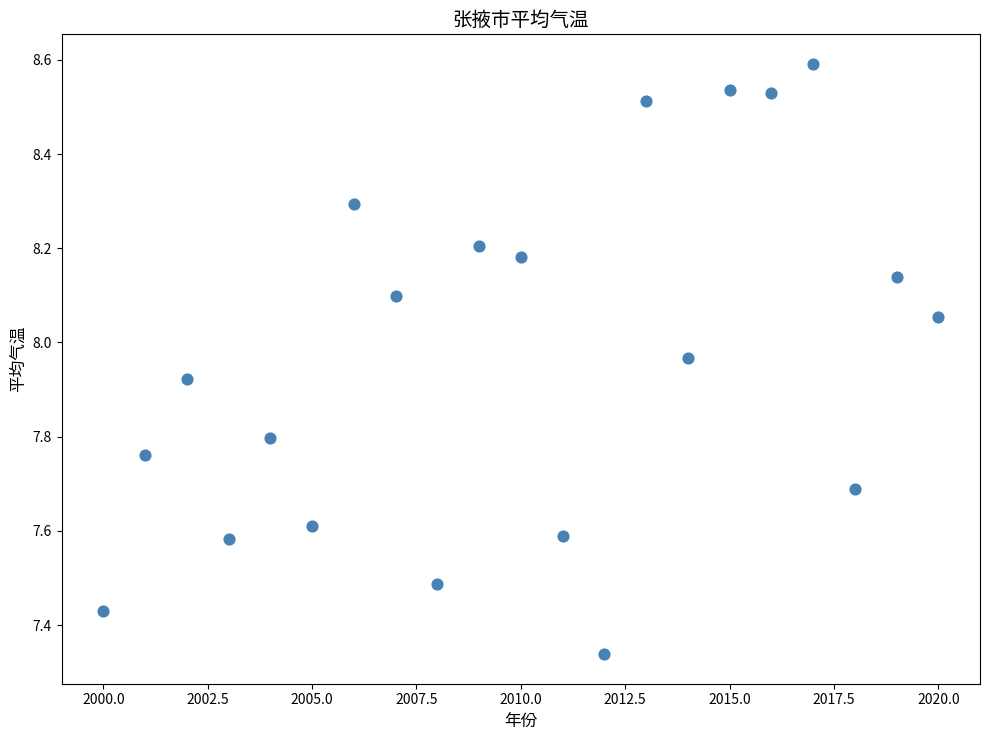

What is the range of Y values (max minus min)?

1.3